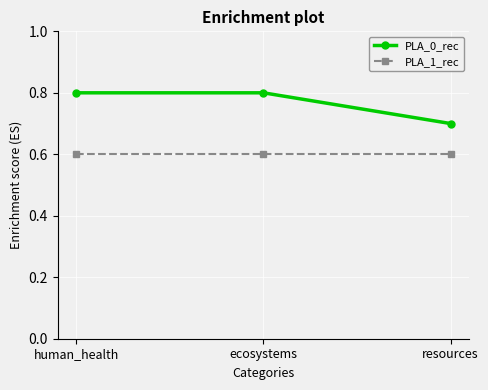

The PLA_0_rec series shows 0.4 at human_health. True or false?

False